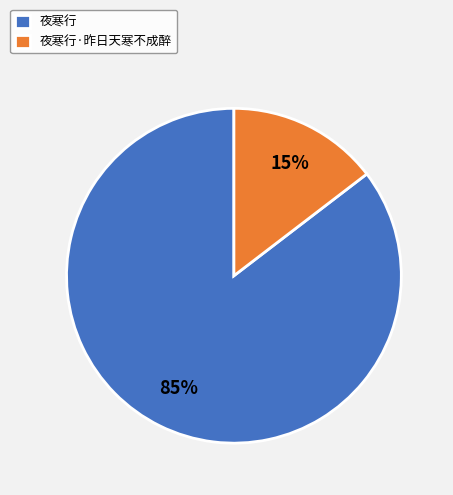

Which slice is the largest?

夜寒行